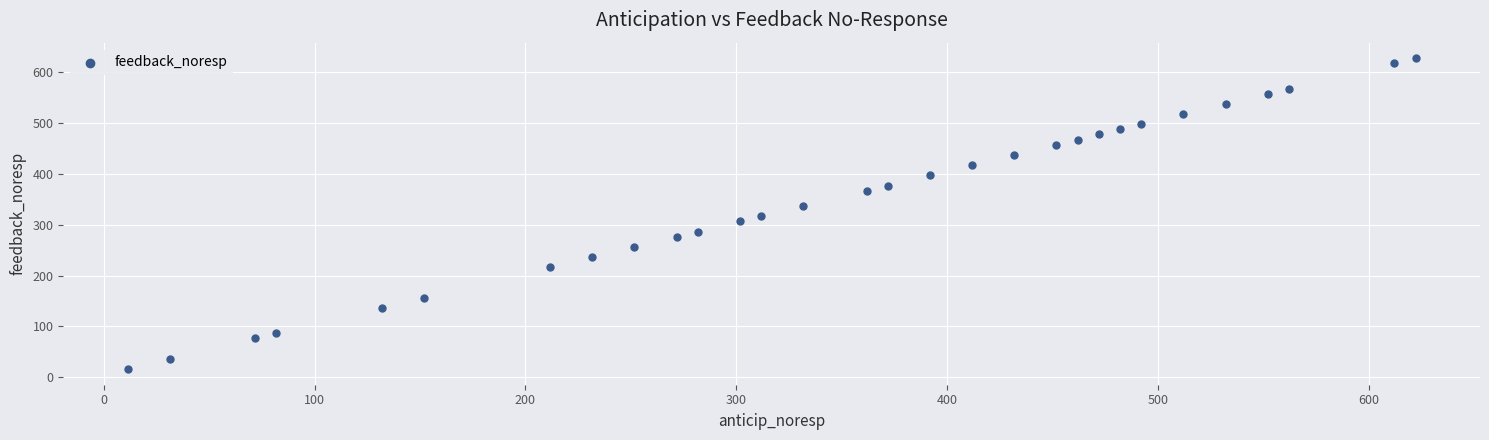

What is the range of Y values (max minus min)?

610.8